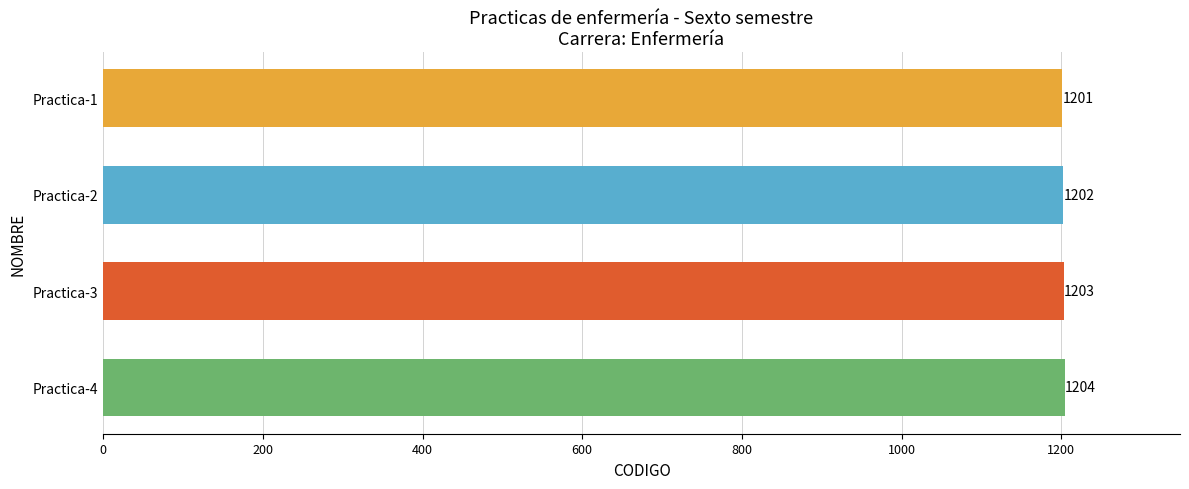

Is it true that the value at Practica-3 is 1203?

True